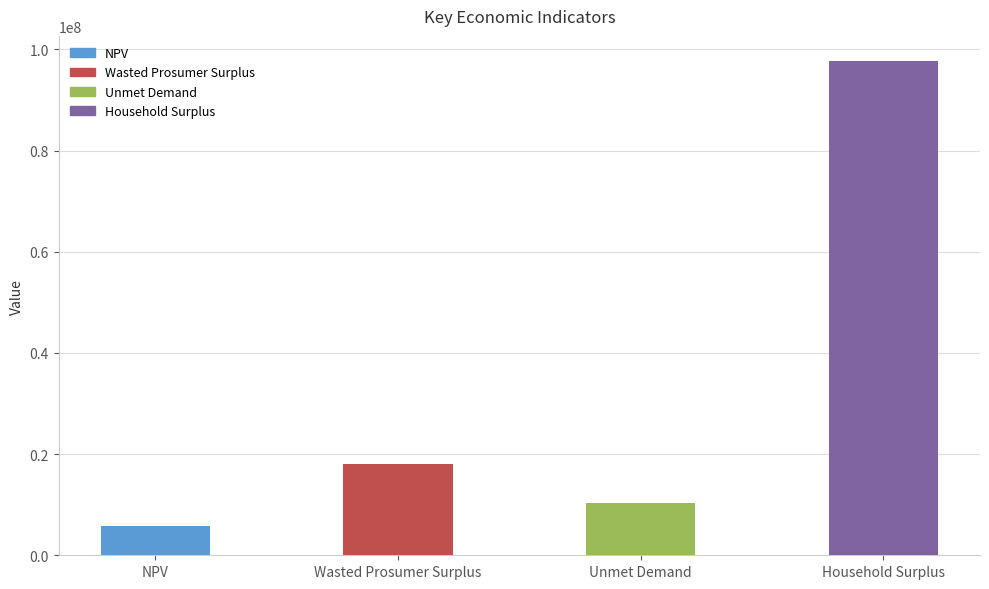

What is the change in value from NPV to Household Surplus?

+92044367.4